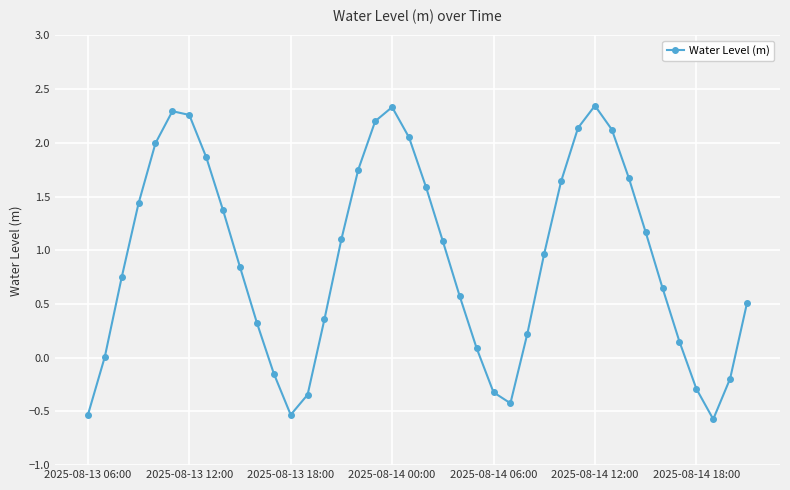

How many data points does each series have?

40